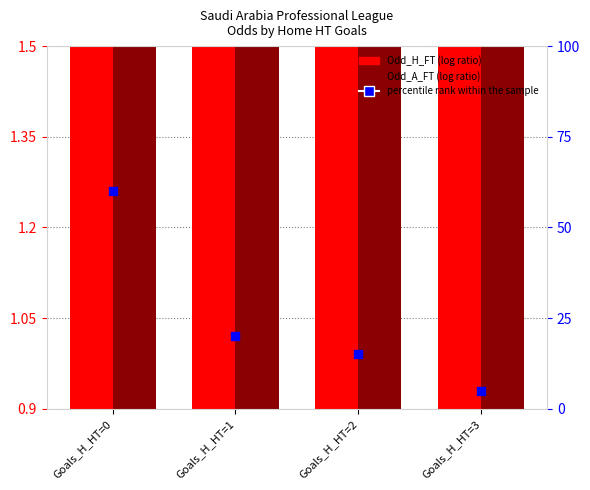

Which series has the widest spread of Y values?

percentile rank within sample